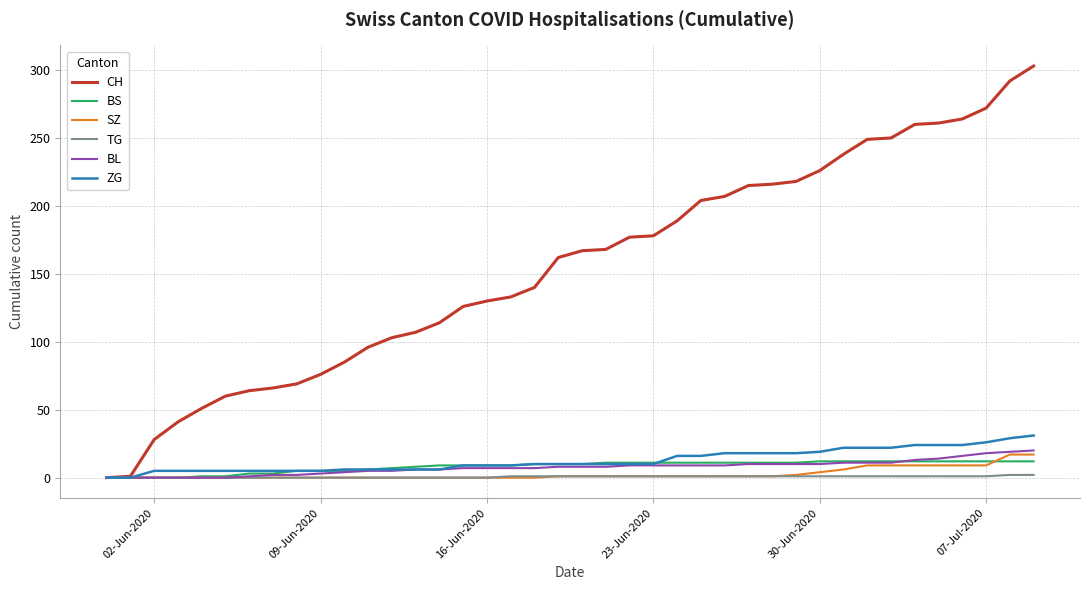

Which series has the widest spread of values?

CH